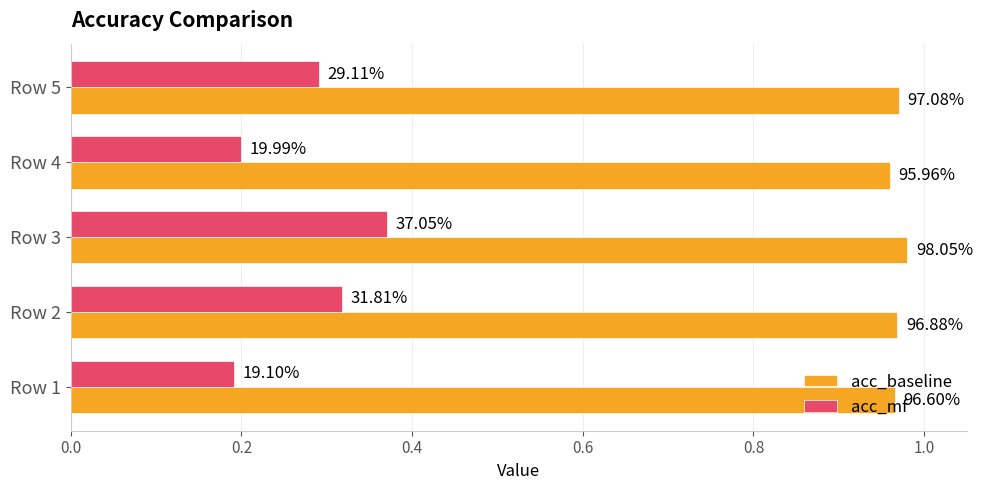

What is the difference between the second highest and minimum values in the acc_mf series?

0.1